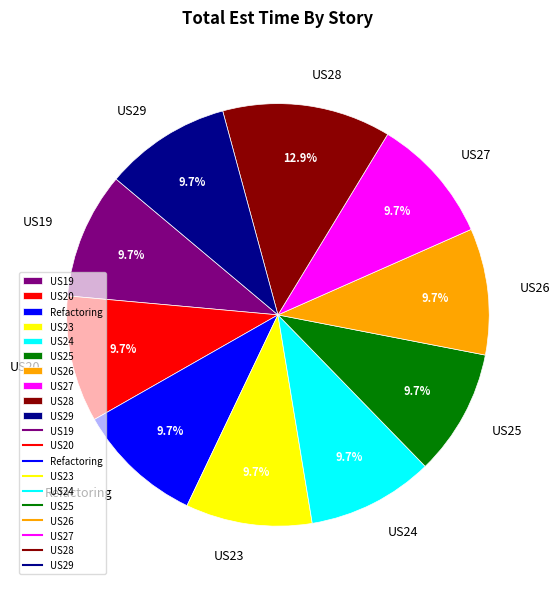

Count the number of slices in the pie.

10